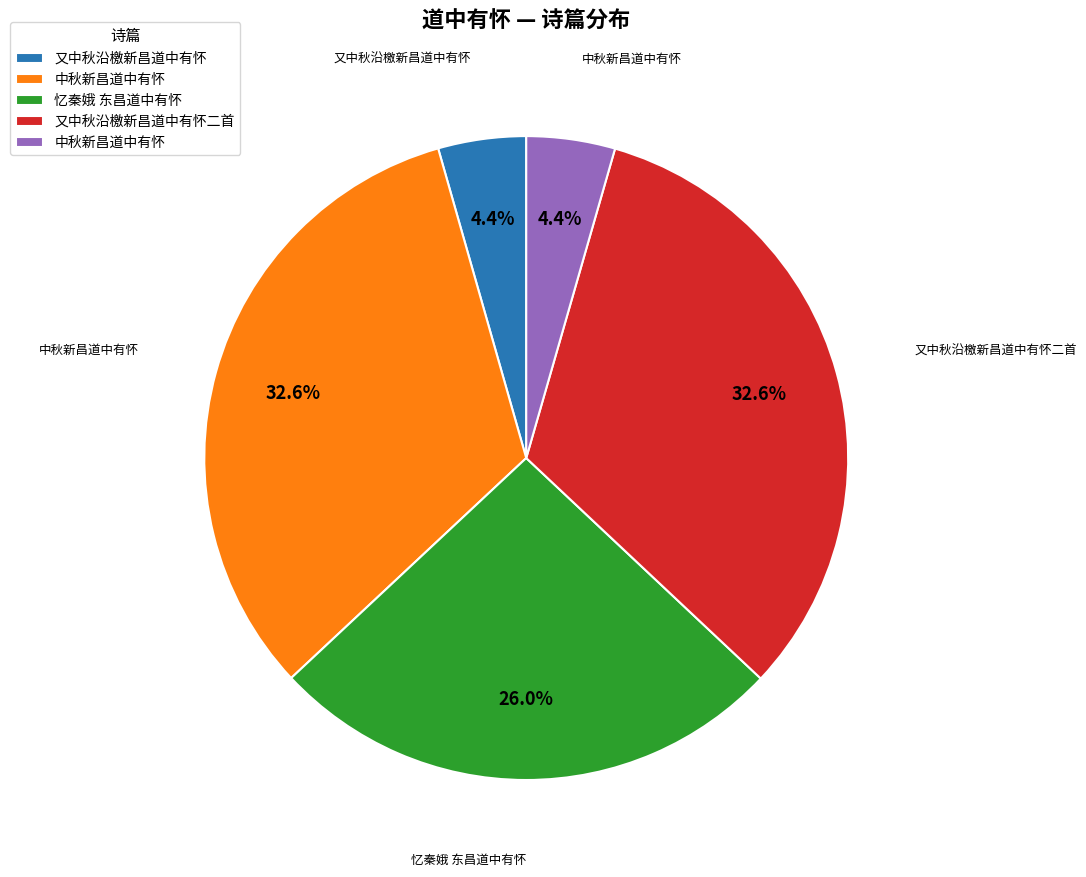

Is there a majority slice in this chart?

No